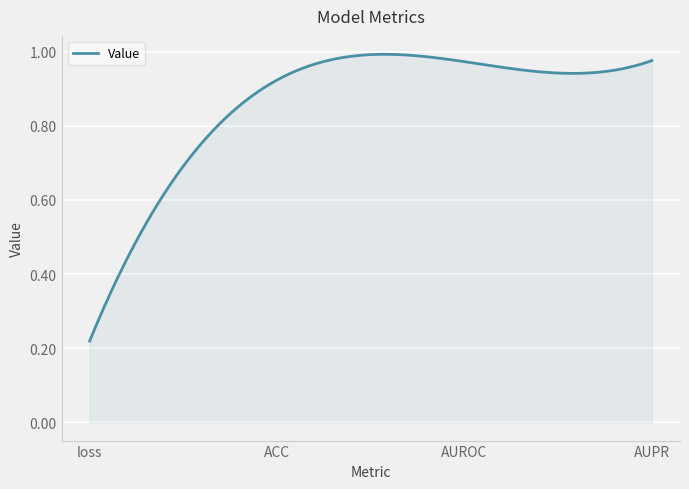

List the labels in order of value, largest first.

AUPR, AUROC, ACC, loss